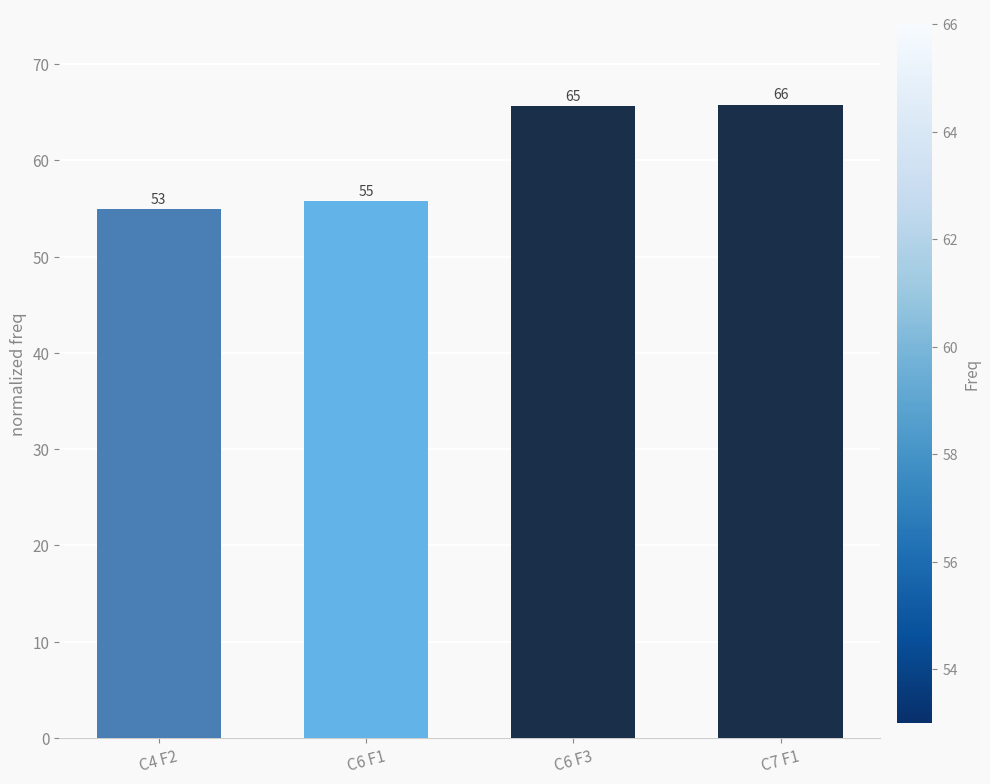

Approximately how many times larger is the value at C6 F3 compared to C6 F1?

1.2